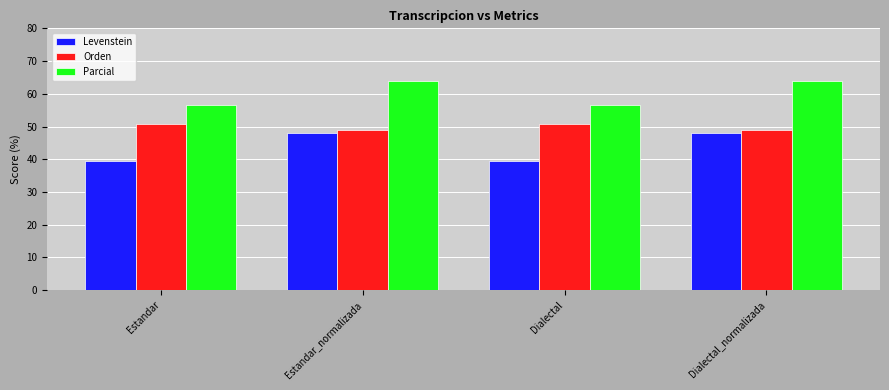

Rank the series at Estandar from highest to lowest value.

Parcial, Orden, Levenstein